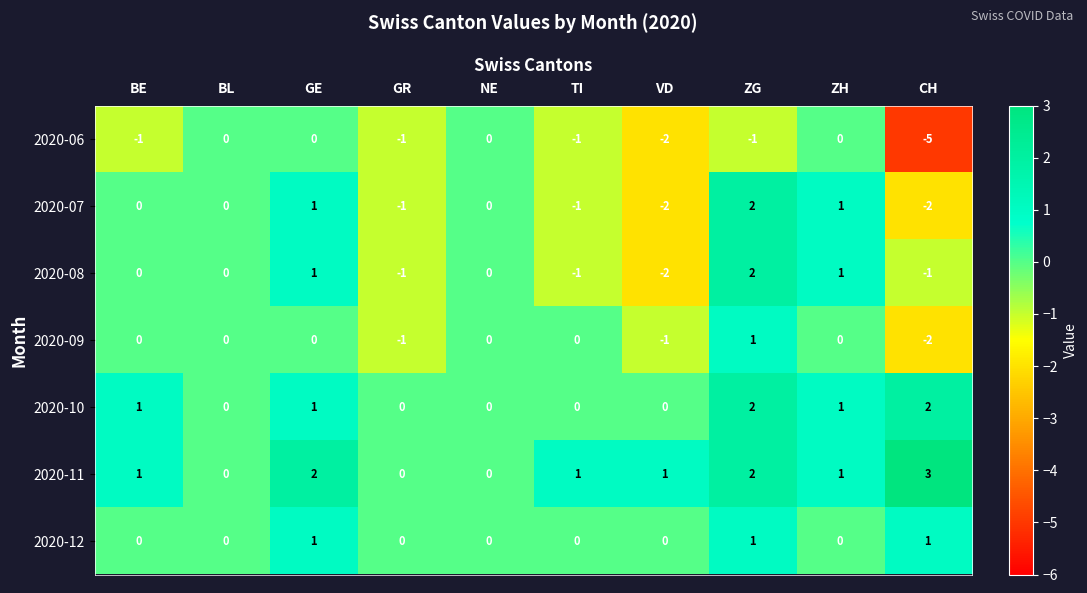

How many 2020-12 values are between 0 and 1?

10